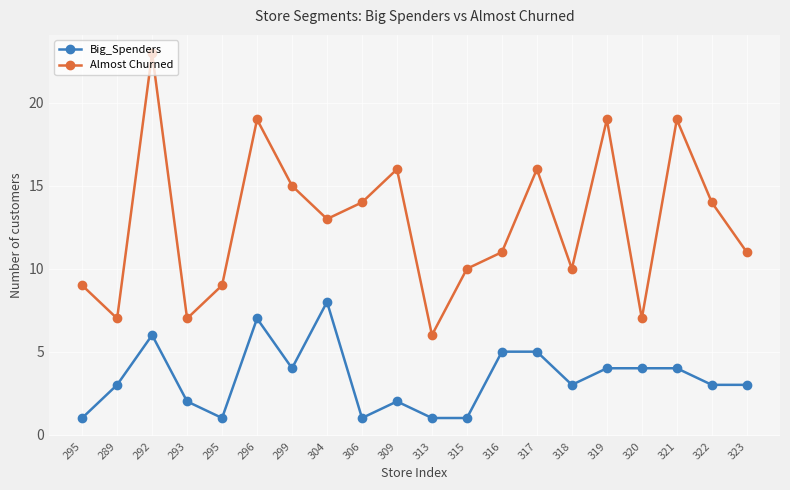

How many categories are shown in the chart?

20